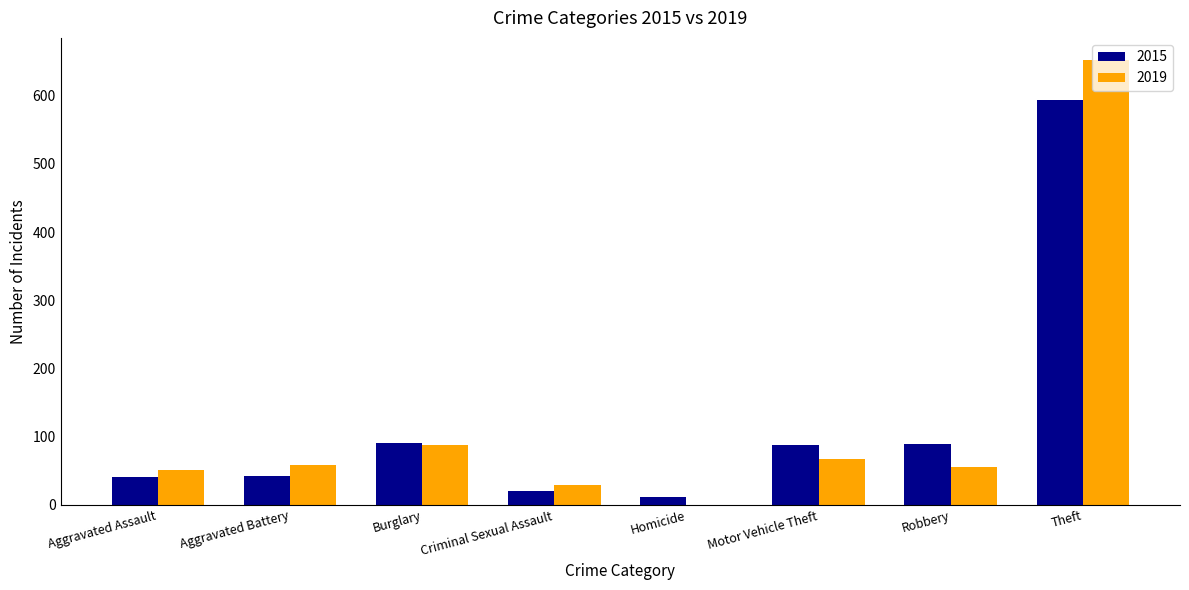

Is it true that 2015 equals 593 at Theft?

True